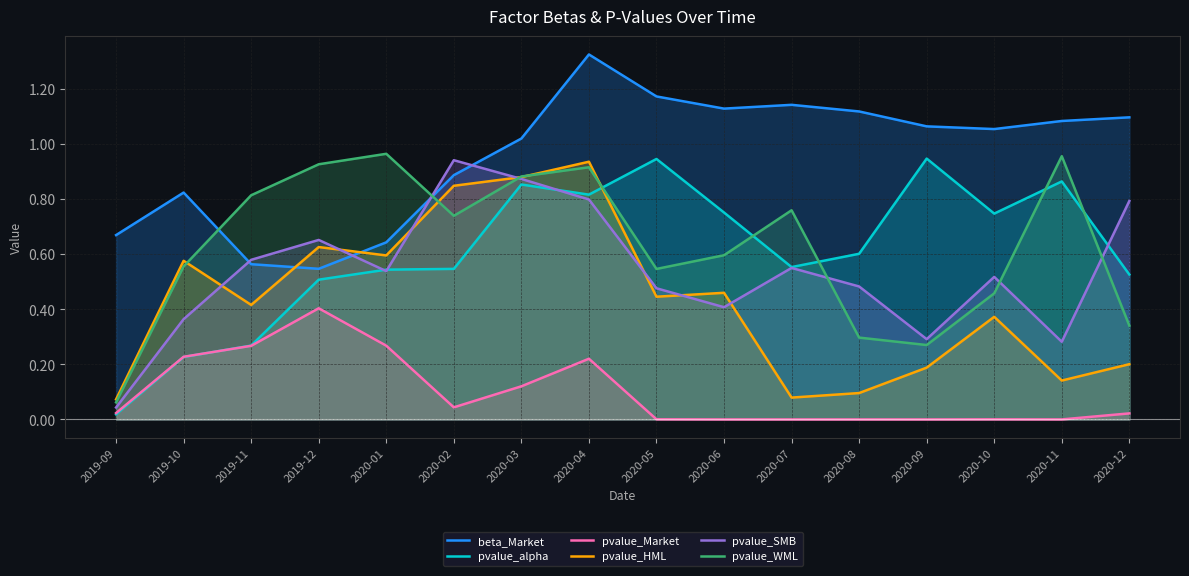

What is the label of the 13th point from the left?

2020-09